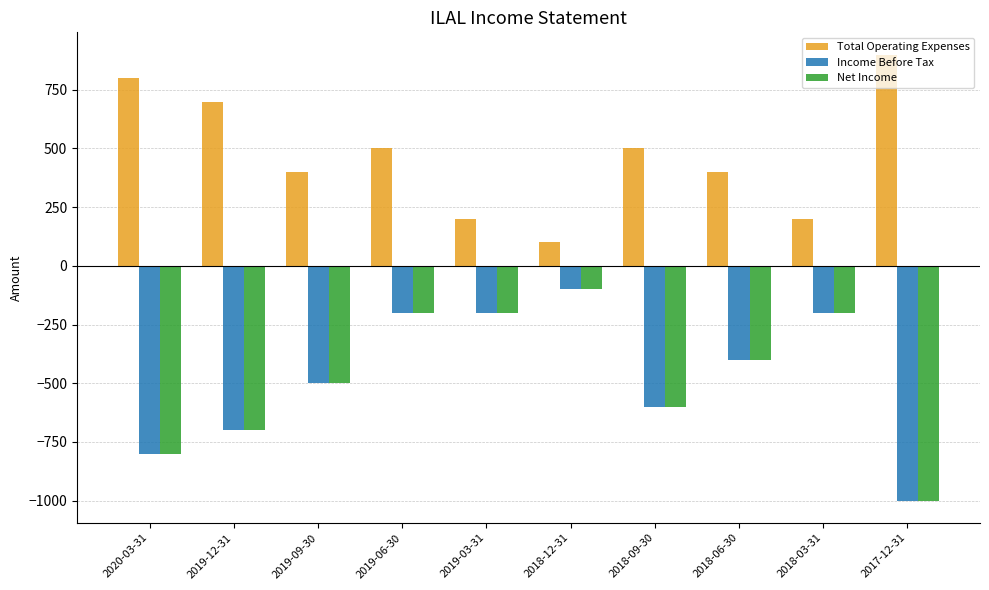

Where does the Net Income series first go above -400?

2019-06-30